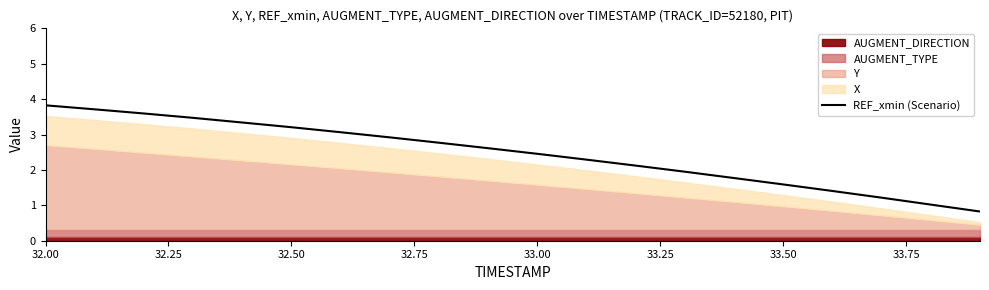

How many lines are shown in the chart?

1